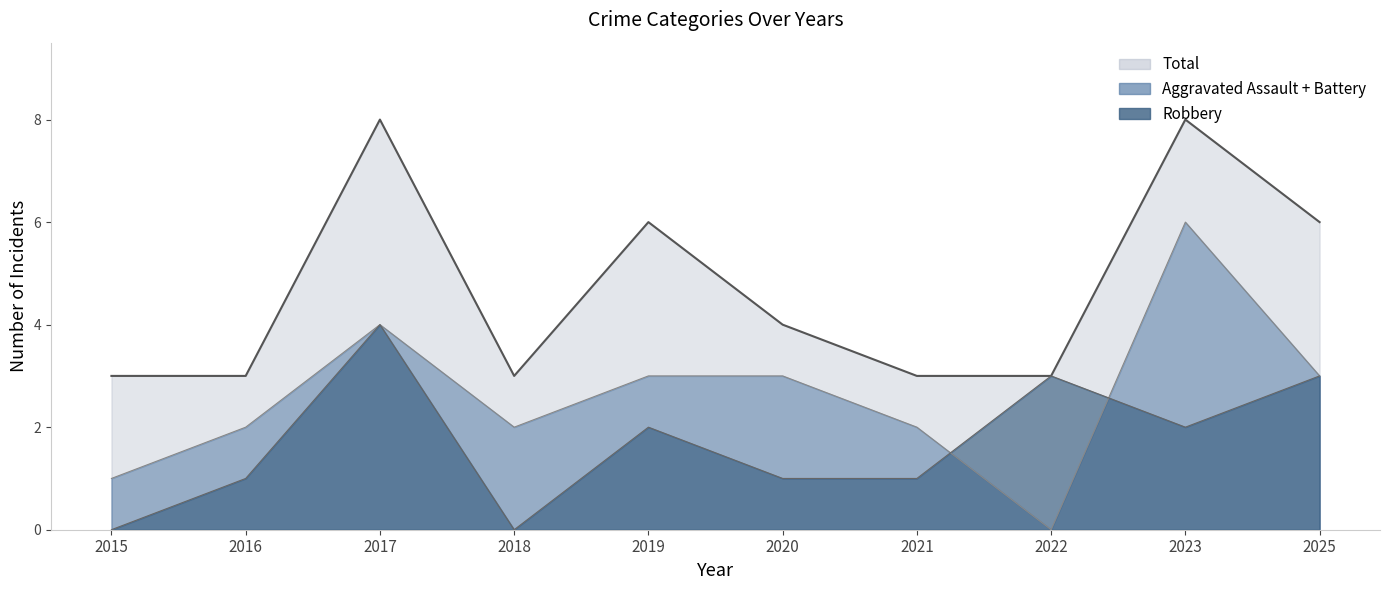

Which category has the highest value across all series?

2017